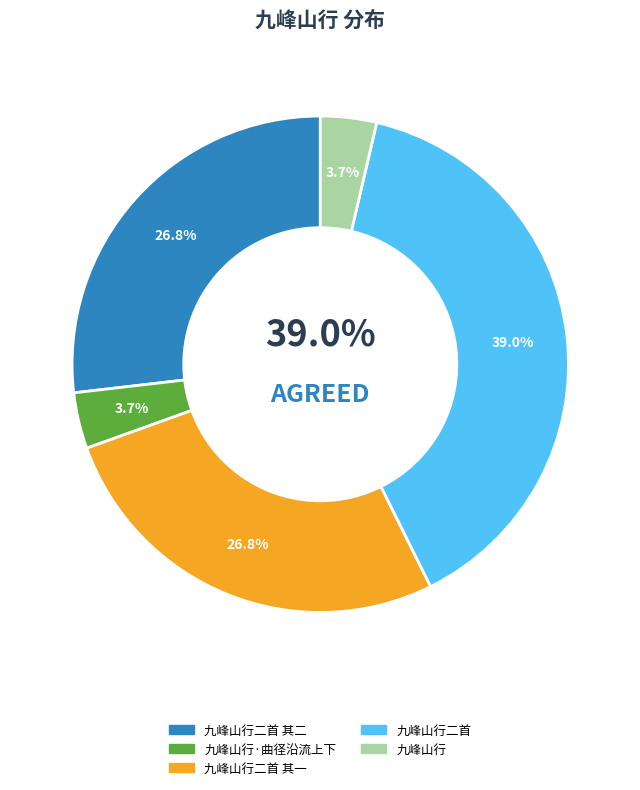

To the nearest percent, what is the difference between the largest and smallest slice percentages?

35%